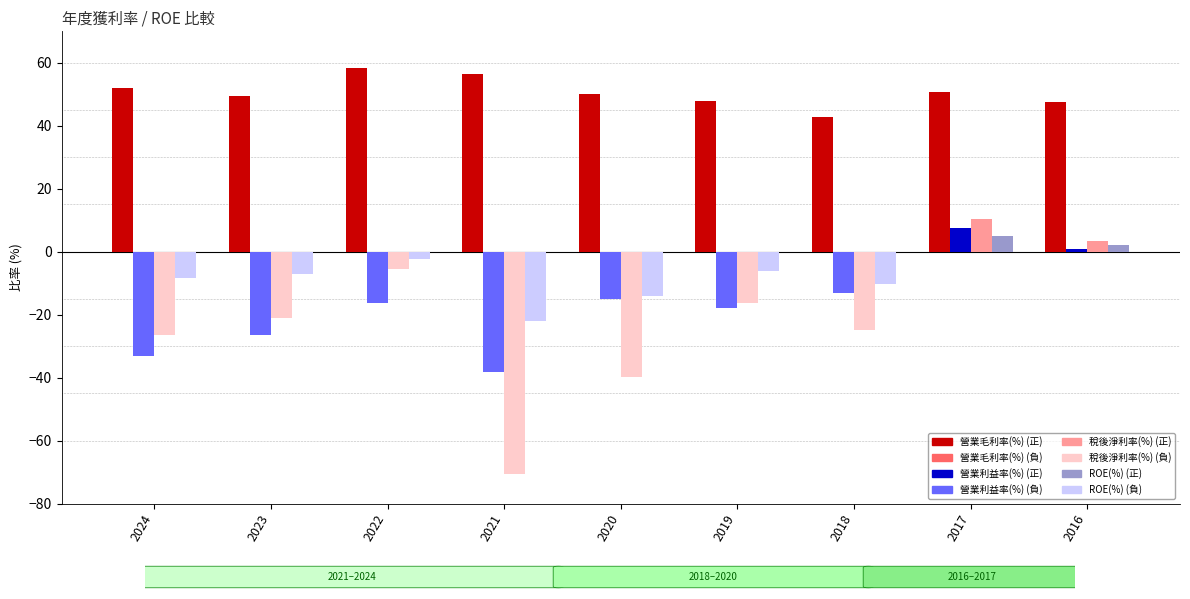

What is the total value across all series at 2023?

-5.3